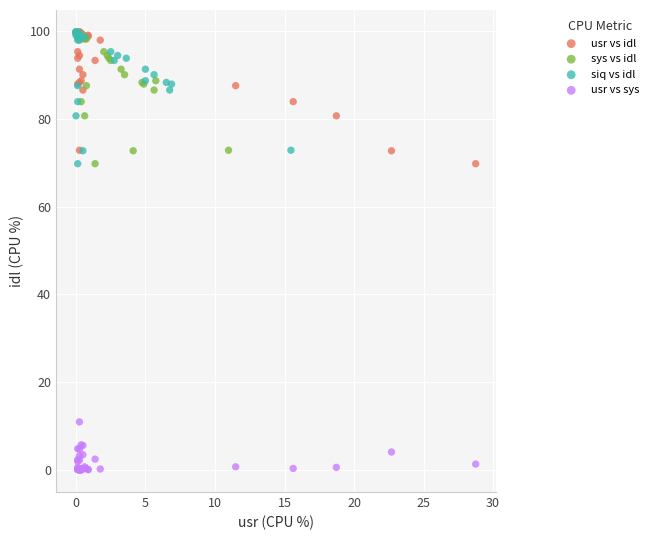

Which series reaches the minimum Y coordinate?

usr vs sys